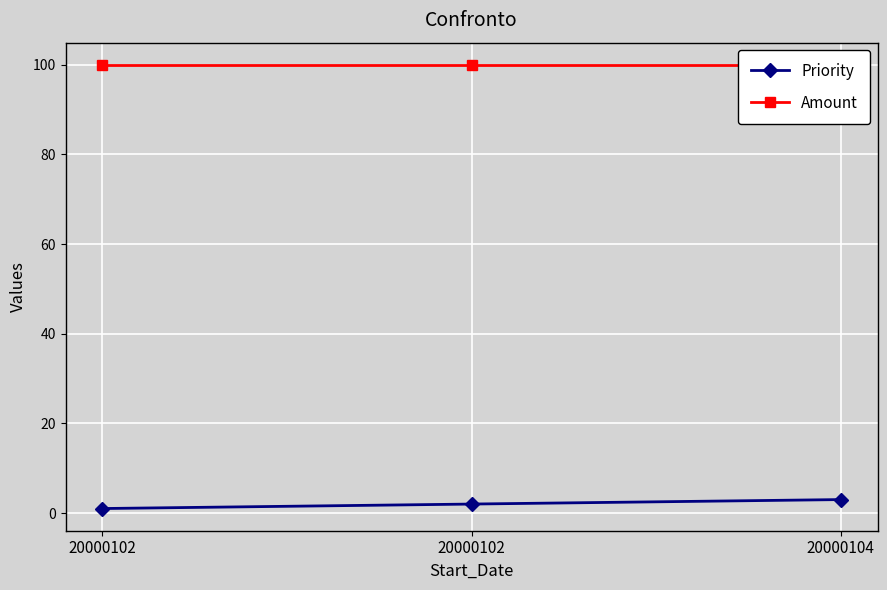

What is the total value across all series at 20000102?

101